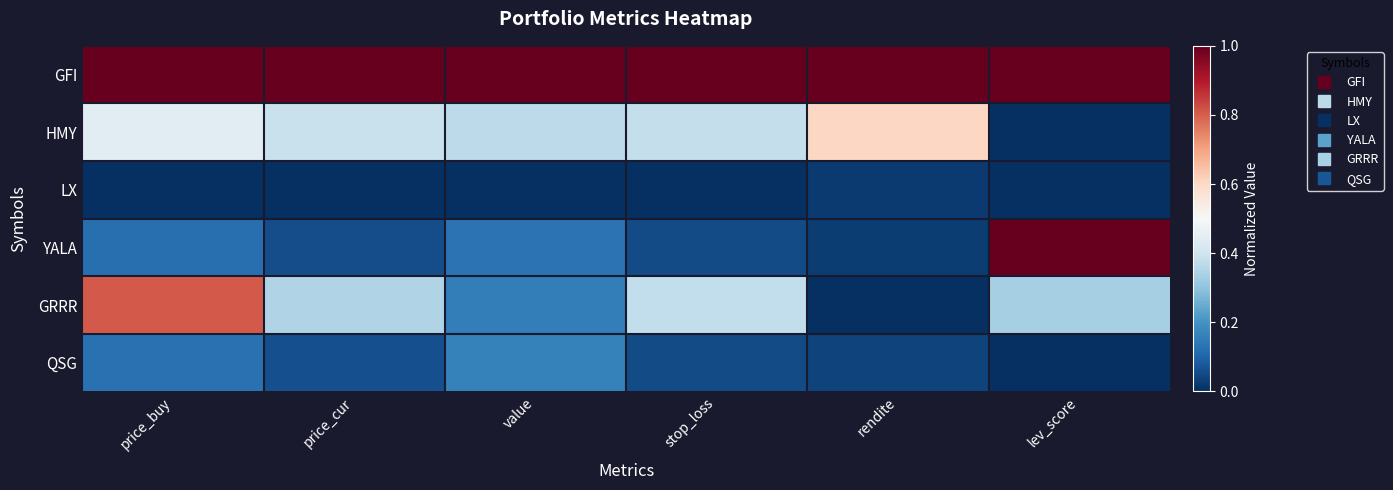

Rank the series at stop_loss from lowest to highest value.

LX, YALA, QSG, GRRR, HMY, GFI